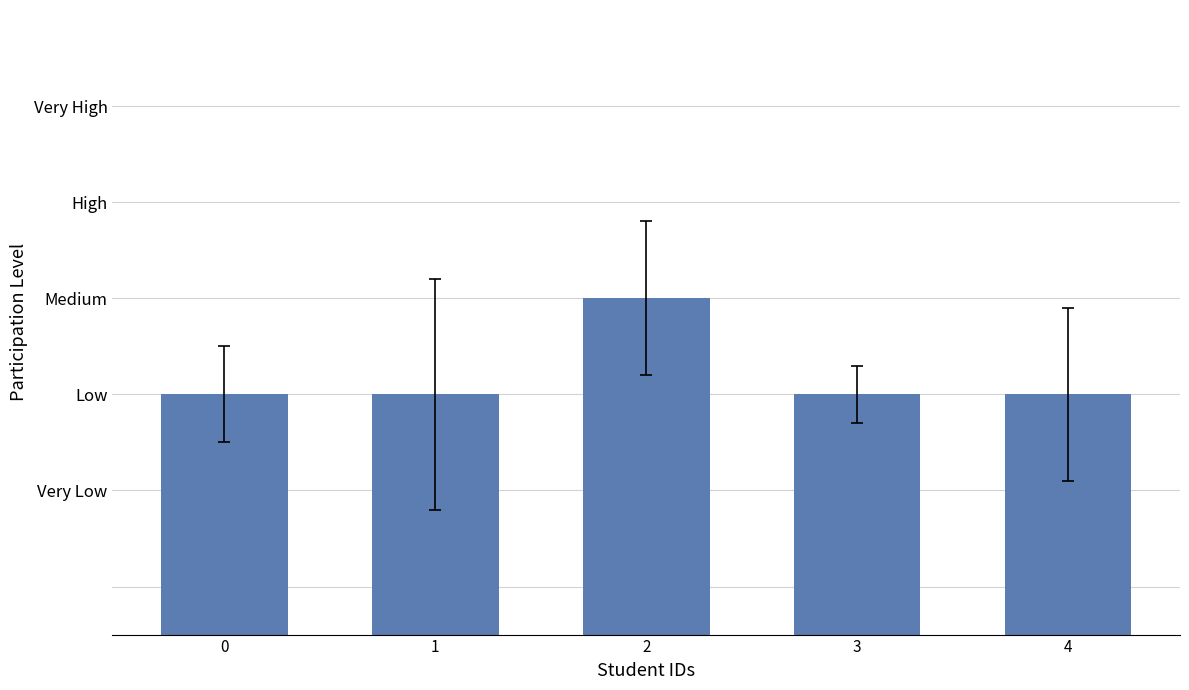

Are the bars horizontal?

No